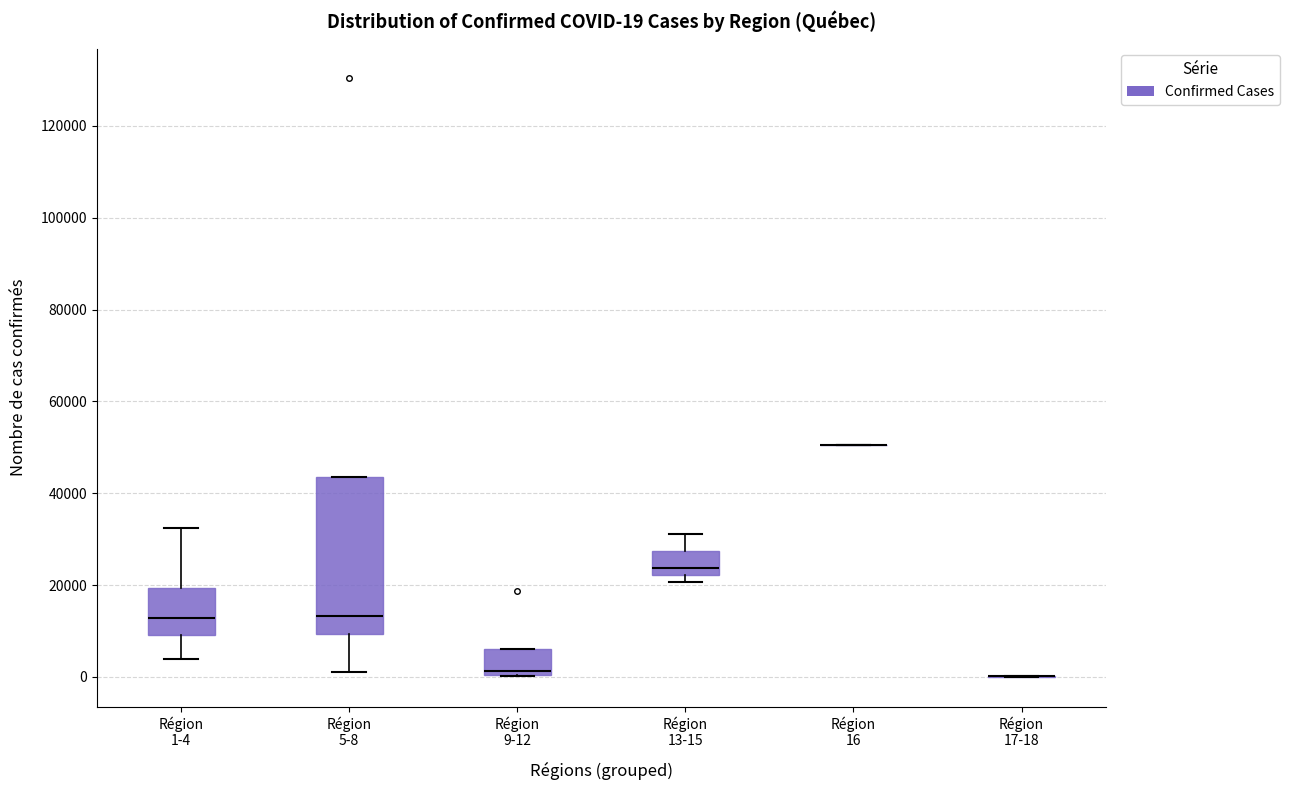

Comparing the boxes themselves (not the whiskers), which one is the tallest?

Région 5-8